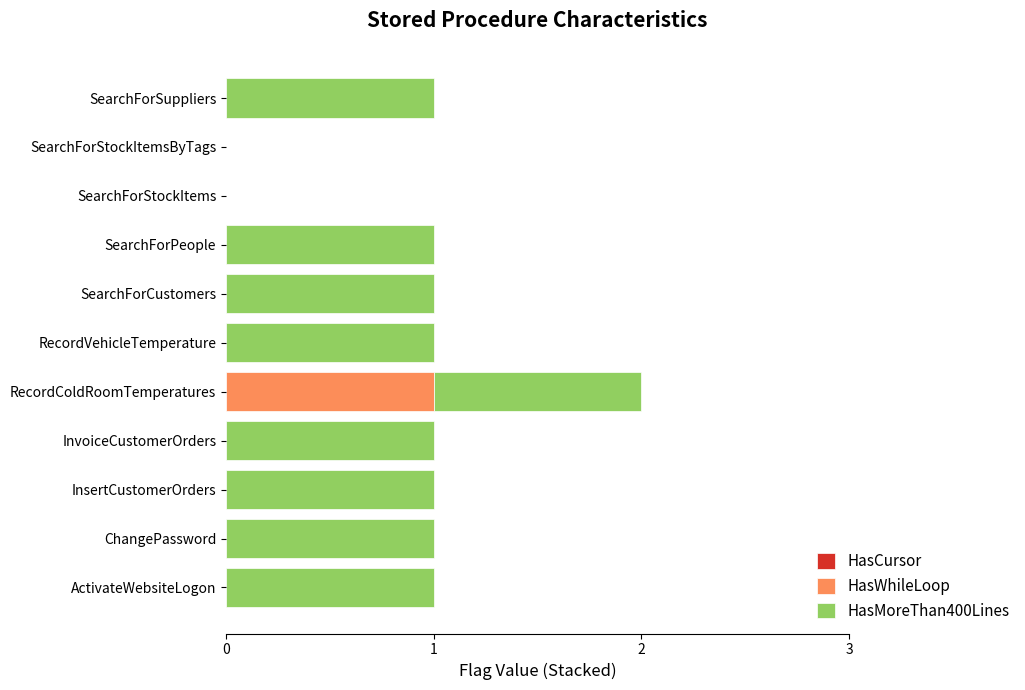

Is it true that HasWhileLoop equals 0 at ChangePassword?

True